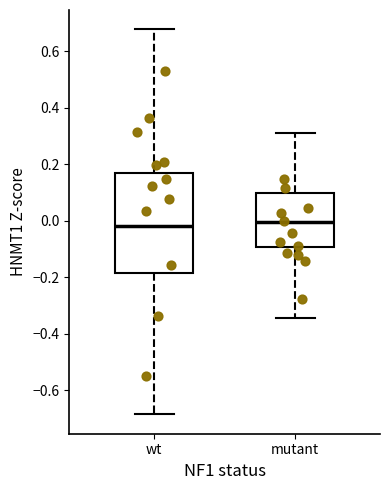

Reading left to right, transcribe this box plot: for each box, give where its median line is, the range the box spans, and where its two whiskers end, as read against the y-axis. The values are not printed on the chart, so give them approximately, as read against the axis.

wt: median -0.02, box -0.18 to 0.16, whiskers -0.68 to 0.68
mutant: median 0.00, box -0.10 to 0.10, whiskers -0.34 to 0.30